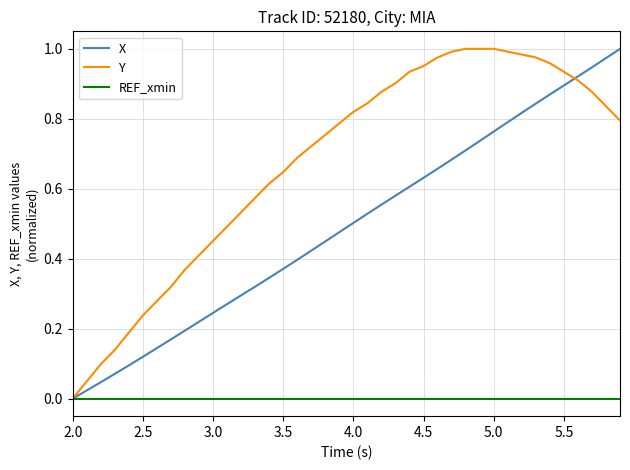

How many values in Y are above zero?

39